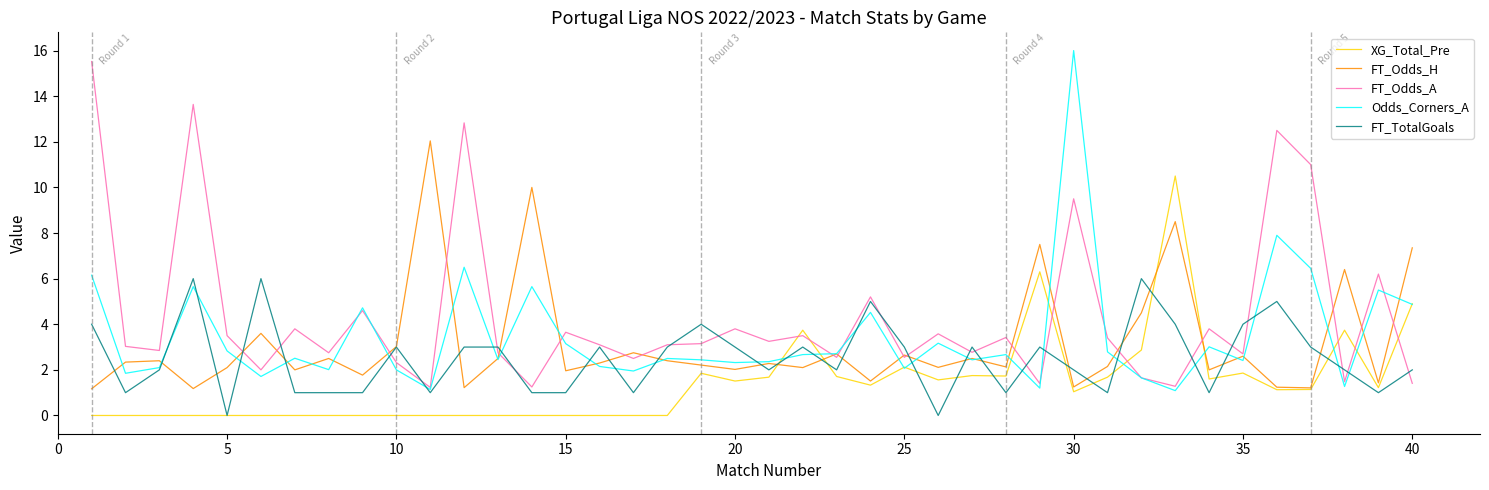

What is the highest value of the FT_TotalGoals series?

6.0